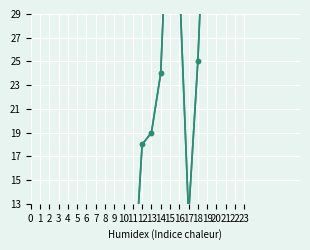

At how many categories does at least one series exceed 48?

9